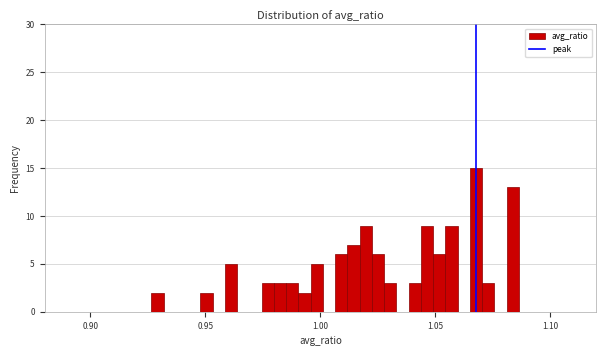

Read against the x-axis, roughly where is the centre of the tallest bar?

1.070